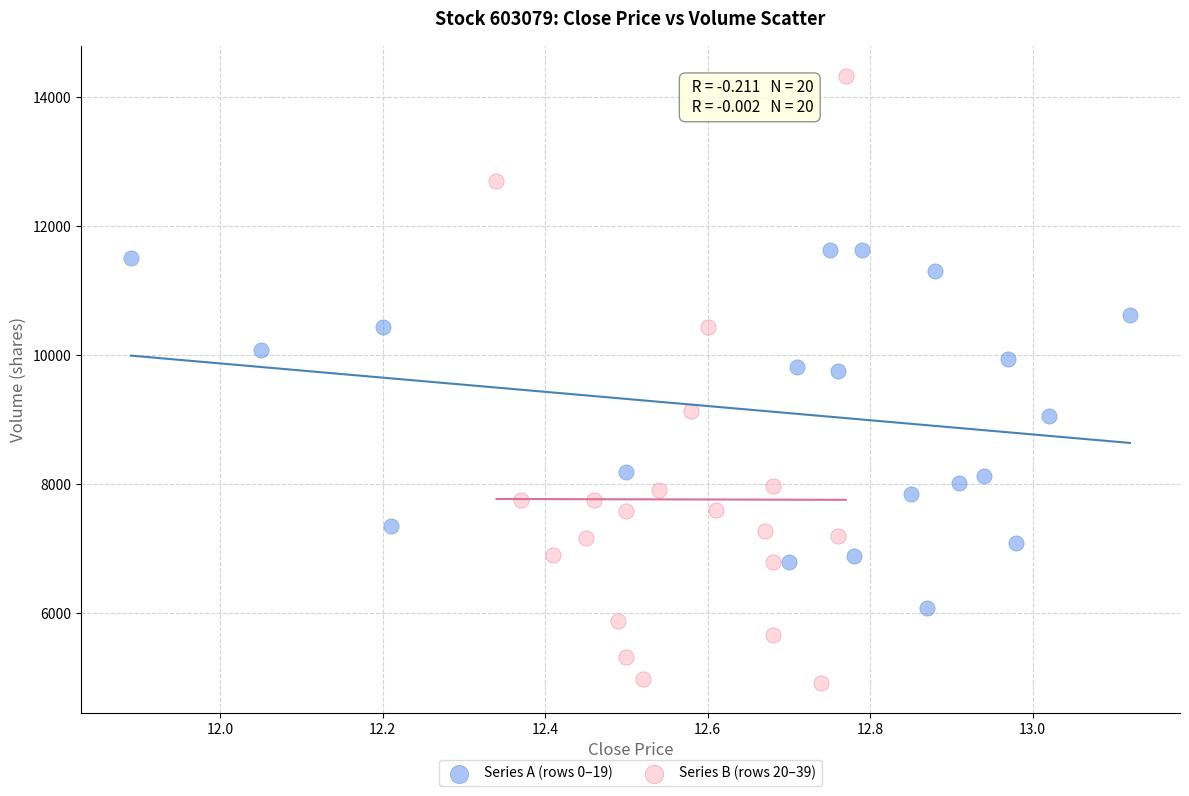

Which series contains the lowest Y value?

Series B (rows 20–39)